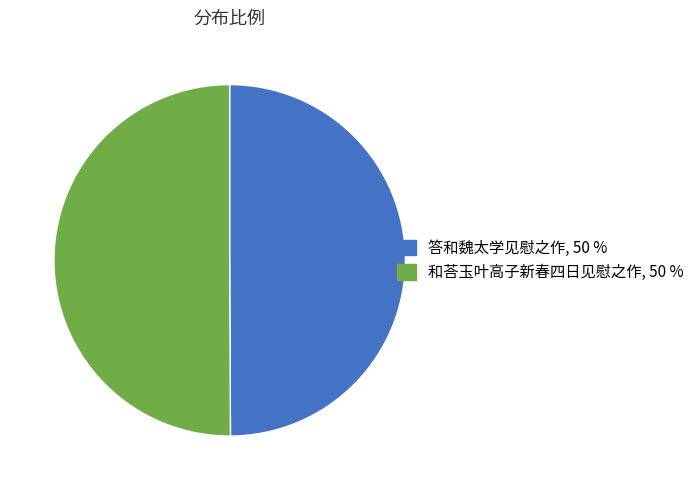

Do 和荅玉叶高子新春四日见慰之作, 50 % and 答和魏太学见慰之作, 50 % together represent more than half of the pie?

Yes